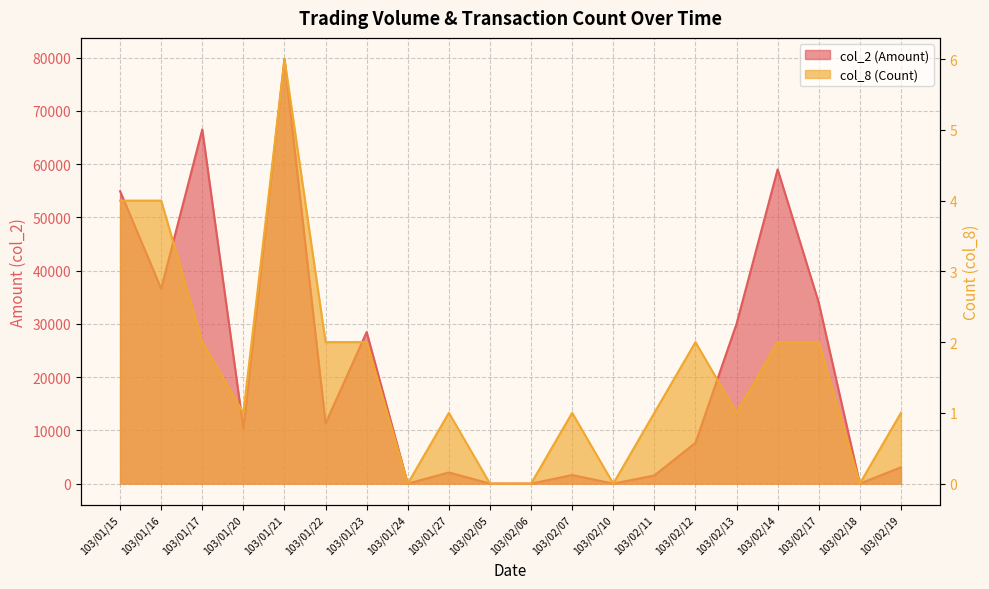

Rank the series by their maximum value, from lowest to highest.

col_8 (Count), col_2 (Amount)